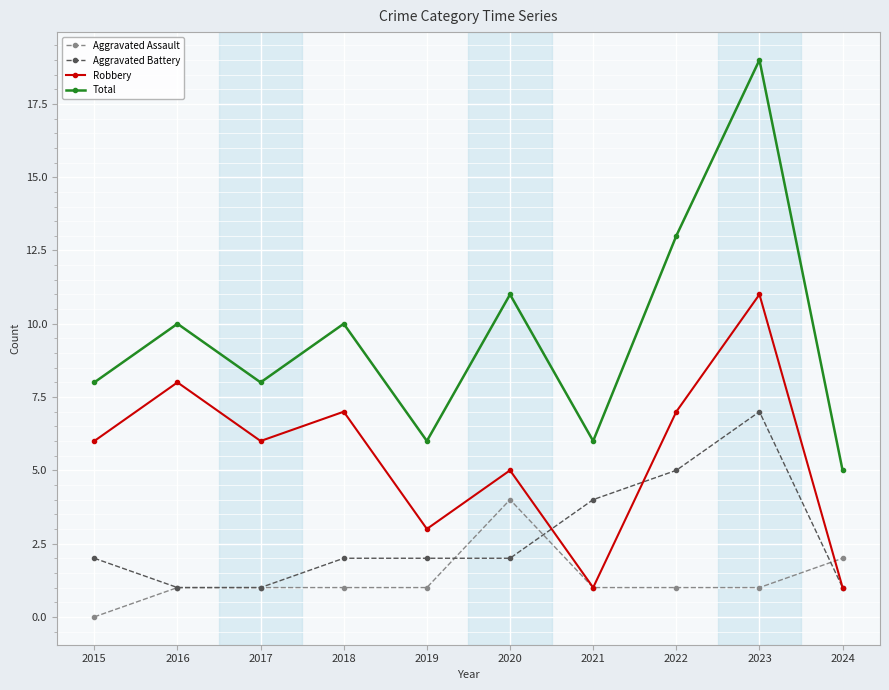

At how many categories does at least one series exceed 18?

1